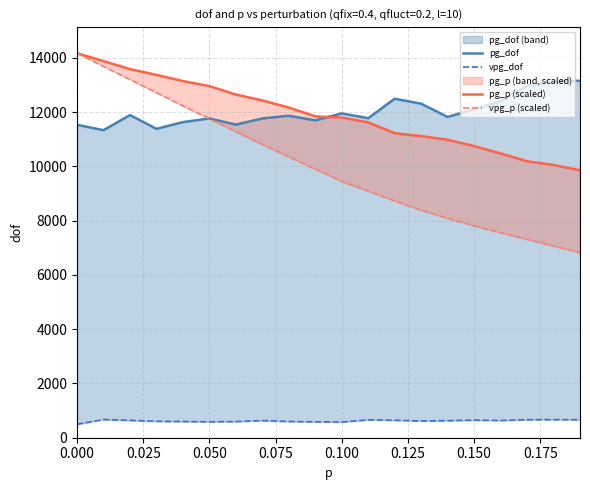

Which series has the largest total across all categories?

pg_dof